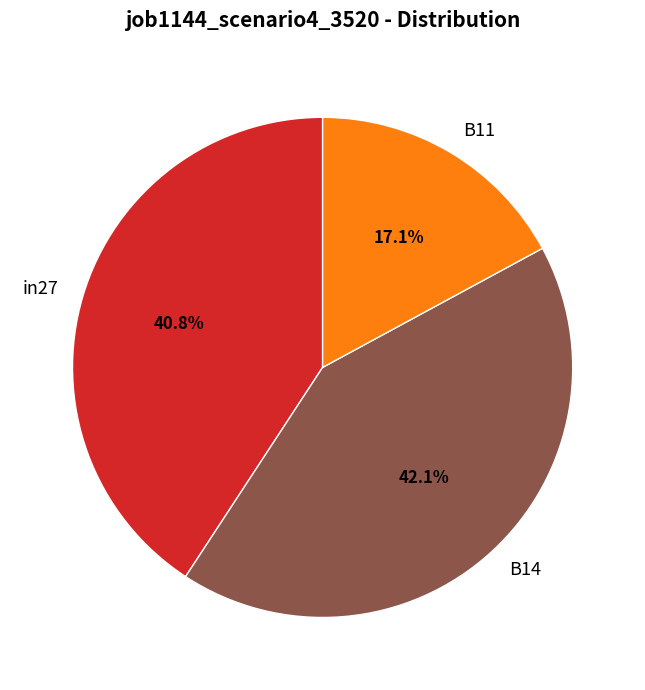

Rank the categories by value from highest to lowest.

B14, in27, B11